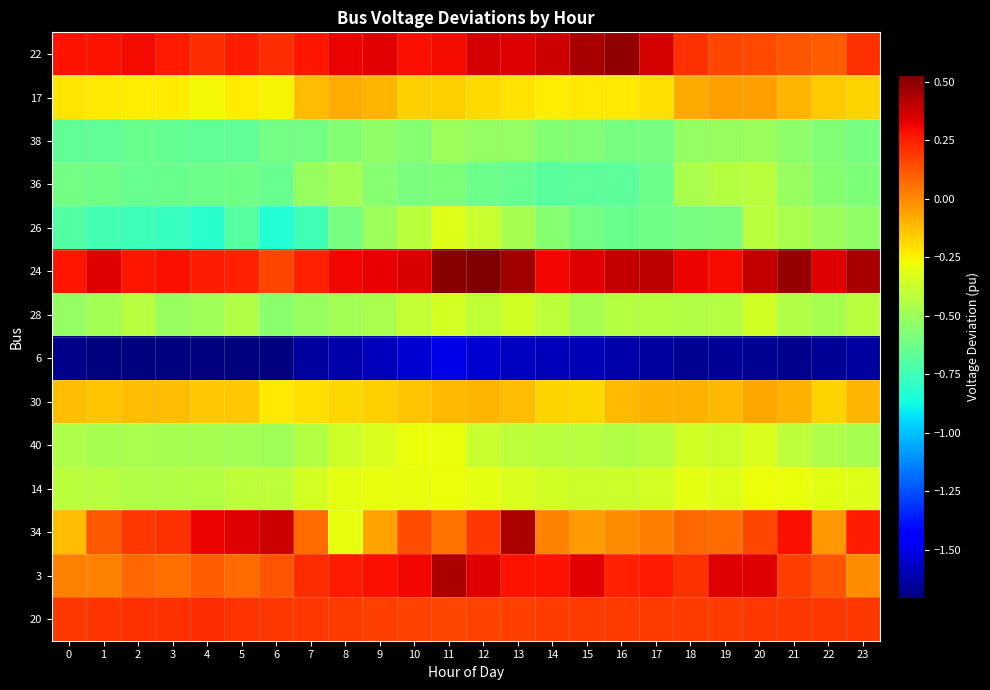

Reading left to right, list all the values displayed in this chart.

22: 0=0.3	1=0.3	2=0.3	3=0.3	4=0.2	5=0.3	6=0.2	7=0.3	8=0.3	9=0.3	10=0.3	11=0.3	12=0.4	13=0.3	14=0.4	15=0.5	16=0.5	17=0.4	18=0.2	19=0.2	20=0.1	21=0.1	22=0.1	23=0.2
17: 0=-0.2	1=-0.2	2=-0.2	3=-0.2	4=-0.3	5=-0.2	6=-0.2	7=-0.1	8=-0.1	9=-0.1	10=-0.2	11=-0.2	12=-0.2	13=-0.2	14=-0.2	15=-0.2	16=-0.2	17=-0.2	18=-0.1	19=-0.1	20=-0.1	21=-0.1	22=-0.2	23=-0.2
38: 0=-0.7	1=-0.7	2=-0.6	3=-0.7	4=-0.7	5=-0.7	6=-0.6	7=-0.6	8=-0.6	9=-0.5	10=-0.6	11=-0.5	12=-0.5	13=-0.5	14=-0.6	15=-0.6	16=-0.6	17=-0.6	18=-0.5	19=-0.5	20=-0.5	21=-0.5	22=-0.6	23=-0.6
36: 0=-0.6	1=-0.6	2=-0.6	3=-0.6	4=-0.6	5=-0.6	6=-0.6	7=-0.5	8=-0.5	9=-0.6	10=-0.6	11=-0.6	12=-0.6	13=-0.6	14=-0.7	15=-0.7	16=-0.7	17=-0.6	18=-0.5	19=-0.4	20=-0.4	21=-0.5	22=-0.6	23=-0.6
26: 0=-0.7	1=-0.7	2=-0.8	3=-0.8	4=-0.8	5=-0.7	6=-0.8	7=-0.8	8=-0.6	9=-0.5	10=-0.4	11=-0.3	12=-0.4	13=-0.5	14=-0.6	15=-0.6	16=-0.6	17=-0.6	18=-0.6	19=-0.6	20=-0.4	21=-0.5	22=-0.5	23=-0.5
24: 0=0.3	1=0.3	2=0.3	3=0.3	4=0.3	5=0.2	6=0.2	7=0.2	8=0.3	9=0.3	10=0.4	11=0.5	12=0.5	13=0.5	14=0.3	15=0.3	16=0.4	17=0.4	18=0.3	19=0.3	20=0.4	21=0.5	22=0.3	23=0.4
28: 0=-0.5	1=-0.5	2=-0.4	3=-0.5	4=-0.5	5=-0.4	6=-0.6	7=-0.5	8=-0.5	9=-0.5	10=-0.4	11=-0.3	12=-0.4	13=-0.4	14=-0.4	15=-0.5	16=-0.4	17=-0.4	18=-0.4	19=-0.4	20=-0.4	21=-0.4	22=-0.5	23=-0.4
6: 0=-1.7	1=-1.7	2=-1.7	3=-1.7	4=-1.7	5=-1.7	6=-1.7	7=-1.6	8=-1.6	9=-1.6	10=-1.5	11=-1.5	12=-1.5	13=-1.6	14=-1.6	15=-1.6	16=-1.6	17=-1.6	18=-1.7	19=-1.7	20=-1.7	21=-1.7	22=-1.7	23=-1.6
30: 0=-0.1	1=-0.1	2=-0.1	3=-0.1	4=-0.2	5=-0.1	6=-0.2	7=-0.2	8=-0.2	9=-0.2	10=-0.1	11=-0.1	12=-0.1	13=-0.1	14=-0.2	15=-0.2	16=-0.1	17=-0.1	18=-0.1	19=-0.1	20=-0.1	21=-0.1	22=-0.2	23=-0.1
40: 0=-0.4	1=-0.5	2=-0.5	3=-0.5	4=-0.5	5=-0.5	6=-0.5	7=-0.4	8=-0.4	9=-0.3	10=-0.3	11=-0.3	12=-0.4	13=-0.4	14=-0.4	15=-0.4	16=-0.4	17=-0.4	18=-0.4	19=-0.4	20=-0.3	21=-0.4	22=-0.4	23=-0.5
14: 0=-0.4	1=-0.4	2=-0.4	3=-0.4	4=-0.4	5=-0.4	6=-0.4	7=-0.3	8=-0.3	9=-0.3	10=-0.3	11=-0.3	12=-0.3	13=-0.3	14=-0.4	15=-0.4	16=-0.4	17=-0.4	18=-0.3	19=-0.3	20=-0.3	21=-0.3	22=-0.3	23=-0.3
34: 0=-0.1	1=0.1	2=0.2	3=0.2	4=0.3	5=0.3	6=0.4	7=0.1	8=-0.3	9=-0.1	10=0.1	11=0.1	12=0.2	13=0.4	14=0.0	15=-0.0	16=-0.0	17=0.0	18=0.1	19=0.1	20=0.2	21=0.3	22=-0.0	23=0.3
3: 0=0.0	1=0.0	2=0.1	3=0.1	4=0.1	5=0.1	6=0.1	7=0.2	8=0.3	9=0.3	10=0.3	11=0.4	12=0.3	13=0.3	14=0.3	15=0.3	16=0.2	17=0.3	18=0.2	19=0.3	20=0.3	21=0.2	22=0.1	23=-0.0
20: 0=0.2	1=0.2	2=0.2	3=0.2	4=0.2	5=0.2	6=0.2	7=0.2	8=0.2	9=0.2	10=0.2	11=0.2	12=0.2	13=0.2	14=0.2	15=0.2	16=0.2	17=0.2	18=0.2	19=0.2	20=0.2	21=0.2	22=0.2	23=0.2